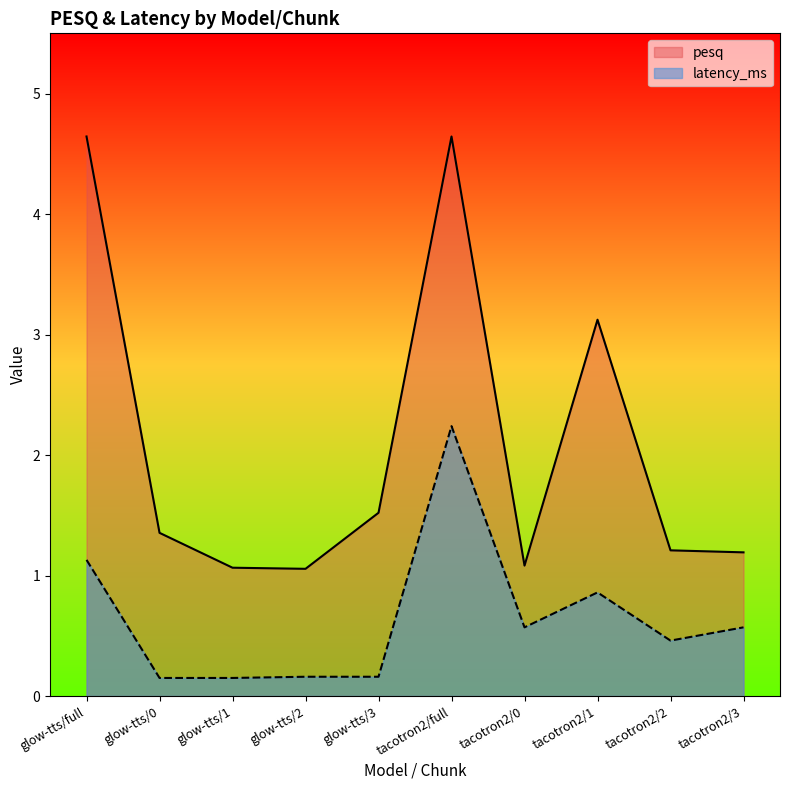

Rank the series by their average value, from highest to lowest.

pesq, latency_ms